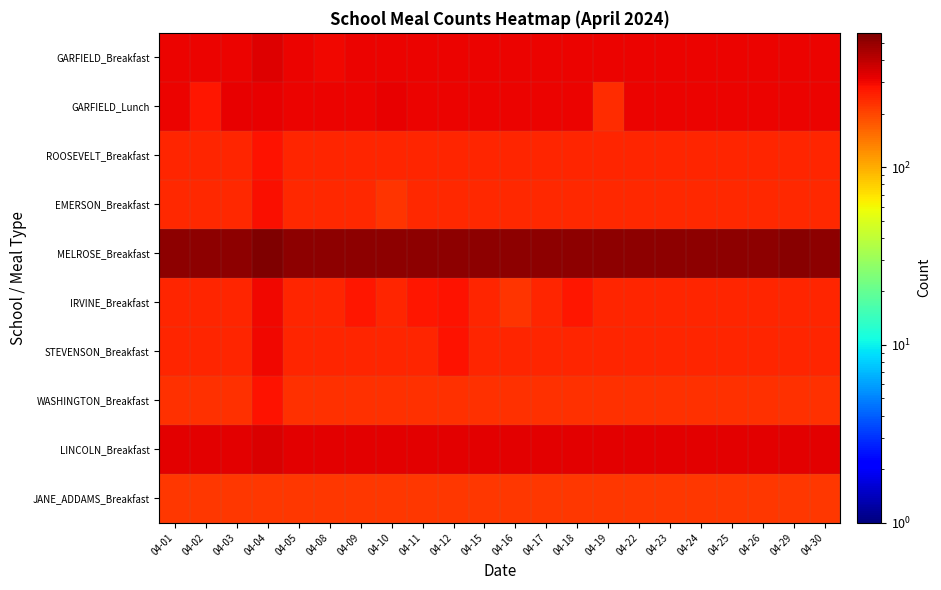

Reading left to right, transcribe all the data shown in this chart.

GARFIELD_Breakfast: 04-01=307	04-02=307	04-03=307	04-04=337	04-05=307	04-08=302	04-09=307	04-10=307	04-11=307	04-12=307	04-15=307	04-16=307	04-17=307	04-18=307	04-19=307	04-22=307	04-23=307	04-24=307	04-25=307	04-26=307	04-29=307	04-30=307
GARFIELD_Lunch: 04-01=307	04-02=274	04-03=317	04-04=317	04-05=307	04-08=307	04-09=307	04-10=317	04-11=307	04-12=307	04-15=307	04-16=307	04-17=307	04-18=307	04-19=237	04-22=307	04-23=307	04-24=307	04-25=307	04-26=307	04-29=307	04-30=307
ROOSEVELT_Breakfast: 04-01=250	04-02=250	04-03=250	04-04=280	04-05=250	04-08=250	04-09=250	04-10=250	04-11=250	04-12=250	04-15=250	04-16=250	04-17=250	04-18=250	04-19=250	04-22=250	04-23=250	04-24=250	04-25=250	04-26=250	04-29=250	04-30=250
EMERSON_Breakfast: 04-01=240	04-02=240	04-03=240	04-04=290	04-05=240	04-08=240	04-09=240	04-10=225	04-11=240	04-12=240	04-15=240	04-16=240	04-17=240	04-18=240	04-19=240	04-22=240	04-23=240	04-24=240	04-25=240	04-26=240	04-29=240	04-30=240
MELROSE_Breakfast: 04-01=520	04-02=520	04-03=520	04-04=570	04-05=520	04-08=520	04-09=520	04-10=520	04-11=520	04-12=520	04-15=520	04-16=520	04-17=520	04-18=520	04-19=520	04-22=520	04-23=520	04-24=520	04-25=520	04-26=520	04-29=530	04-30=520
IRVINE_Breakfast: 04-01=250	04-02=250	04-03=250	04-04=300	04-05=250	04-08=250	04-09=275	04-10=250	04-11=275	04-12=280	04-15=250	04-16=225	04-17=250	04-18=275	04-19=250	04-22=250	04-23=250	04-24=250	04-25=250	04-26=250	04-29=250	04-30=250
STEVENSON_Breakfast: 04-01=250	04-02=250	04-03=250	04-04=300	04-05=250	04-08=250	04-09=250	04-10=250	04-11=250	04-12=280	04-15=250	04-16=250	04-17=250	04-18=250	04-19=250	04-22=250	04-23=250	04-24=250	04-25=250	04-26=250	04-29=250	04-30=250
WASHINGTON_Breakfast: 04-01=230	04-02=230	04-03=230	04-04=280	04-05=230	04-08=230	04-09=230	04-10=230	04-11=230	04-12=230	04-15=230	04-16=230	04-17=230	04-18=230	04-19=230	04-22=230	04-23=230	04-24=230	04-25=230	04-26=230	04-29=230	04-30=230
LINCOLN_Breakfast: 04-01=330	04-02=330	04-03=330	04-04=340	04-05=330	04-08=330	04-09=330	04-10=330	04-11=330	04-12=330	04-15=330	04-16=330	04-17=330	04-18=330	04-19=330	04-22=330	04-23=330	04-24=330	04-25=330	04-26=330	04-29=330	04-30=330
JANE_ADDAMS_Breakfast: 04-01=220	04-02=220	04-03=220	04-04=220	04-05=220	04-08=220	04-09=220	04-10=220	04-11=220	04-12=220	04-15=220	04-16=220	04-17=220	04-18=220	04-19=220	04-22=220	04-23=220	04-24=220	04-25=220	04-26=220	04-29=220	04-30=220